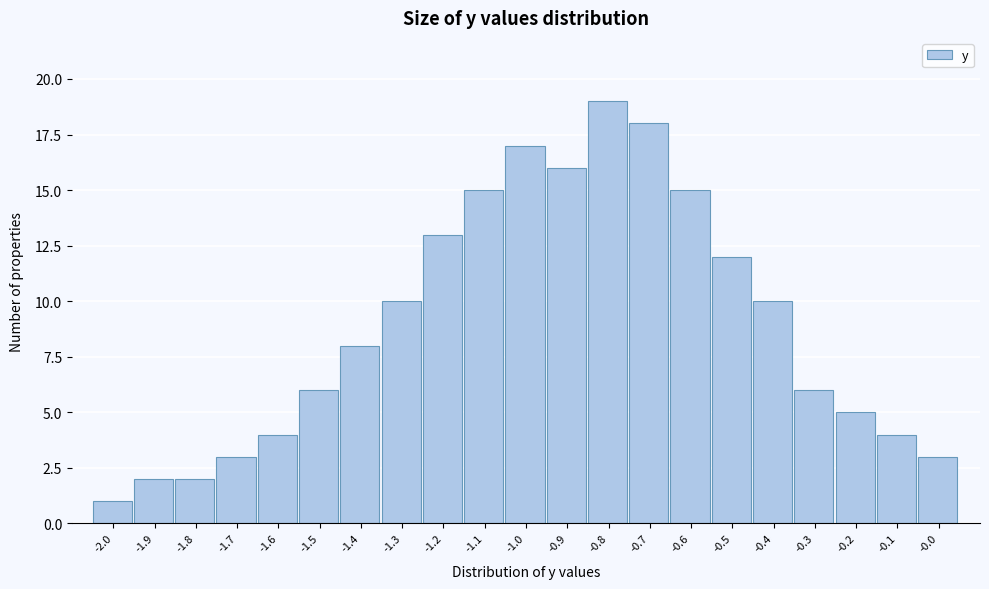

Over which range of the x-axis is the bar tallest?

-0.85 to -0.75